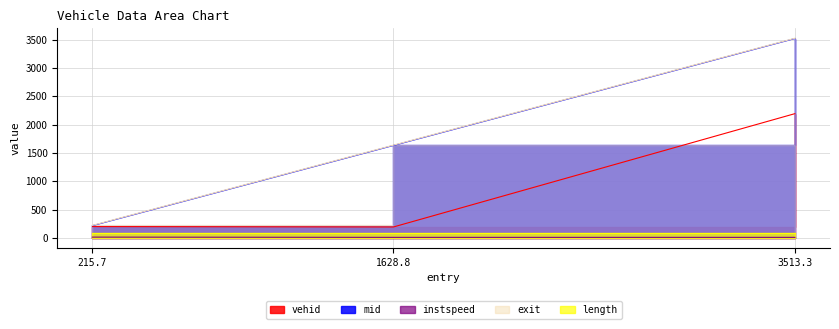

How many data points in vehid are less than 202?

1